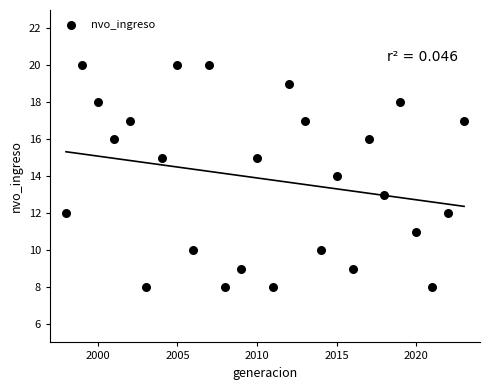

What is the range of Y values (max minus min)?

12